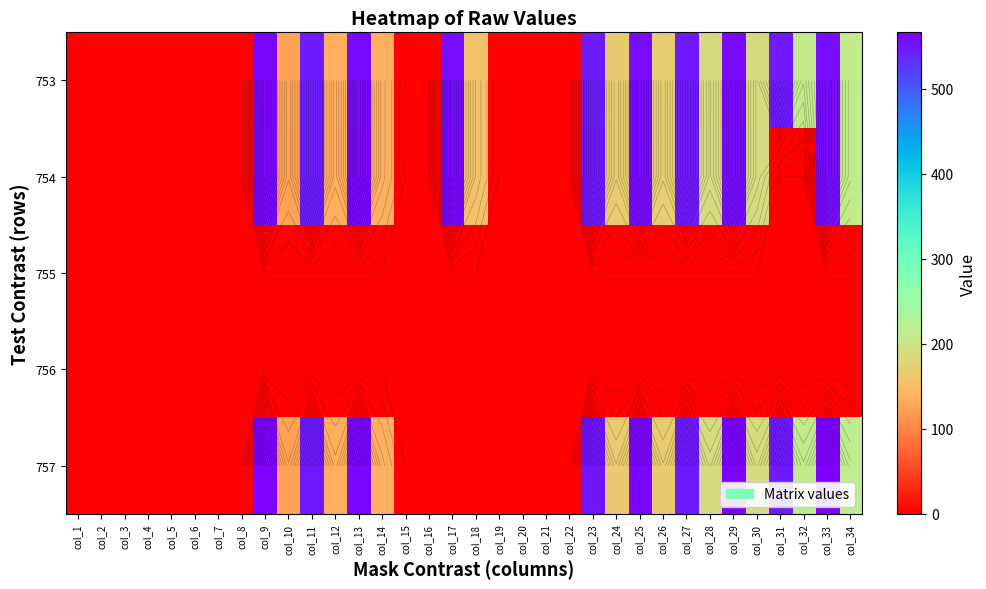

What is the difference between the second highest and minimum values in the 757 series?

564.0